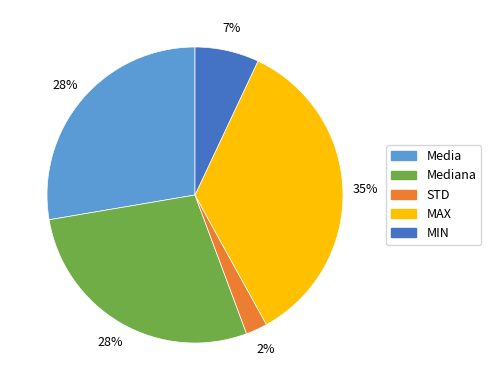

To the nearest percent, what is the difference between the largest and smallest slice percentages?

33%